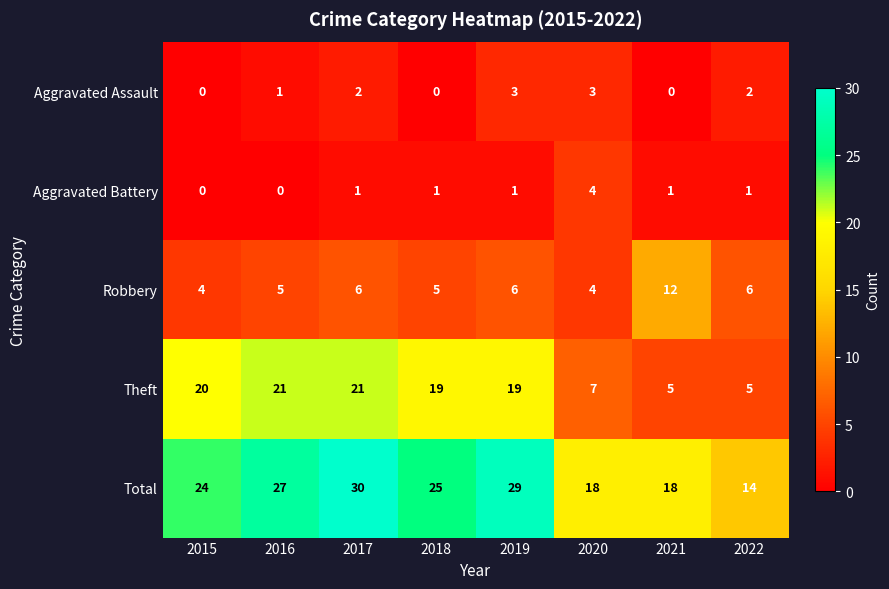

Read the Theft value at 2015.

20